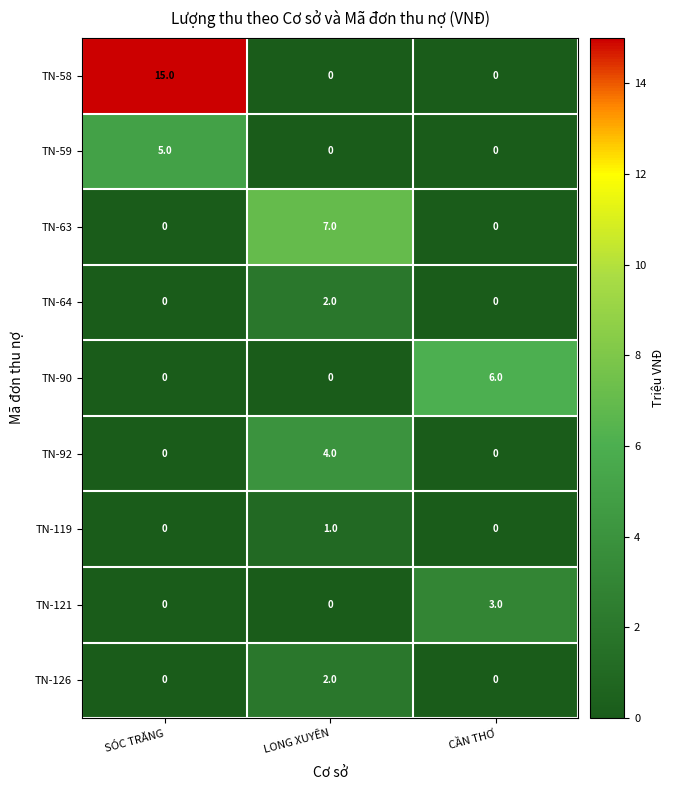

What is the difference between the maximum and minimum values in the TN-59 series?

5